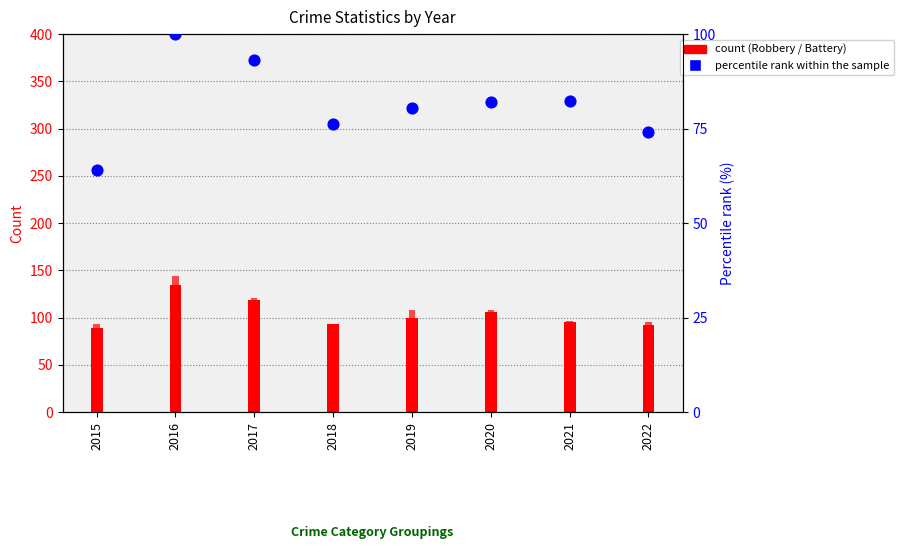

Between 2016 and 2021, which is larger?

2016